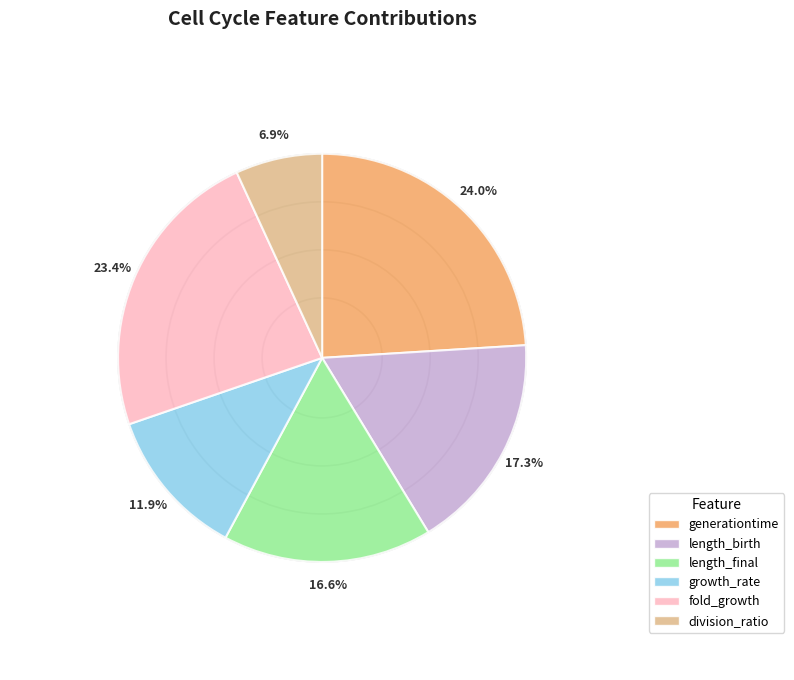

Which slice is the largest?

generationtime